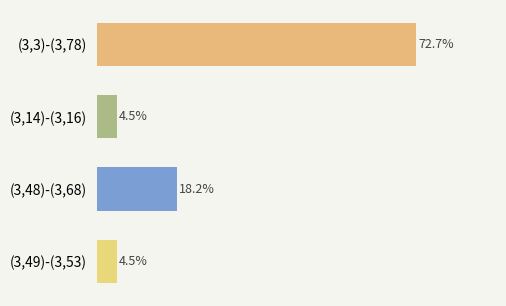

At which category does the chart reach its peak across all series?

(3,3)-(3,78)